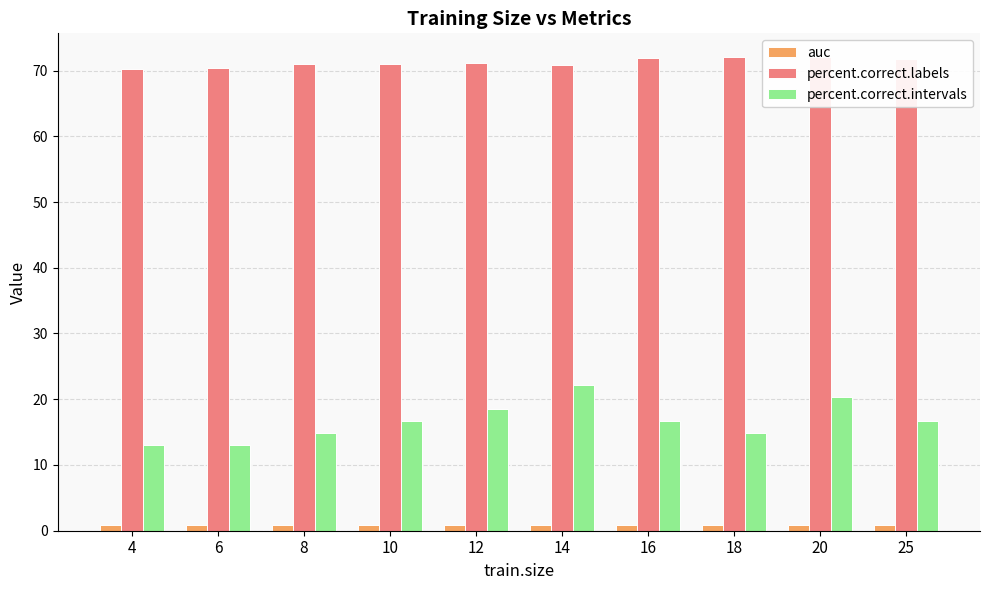

What is the minimum value shown in the chart?

0.8